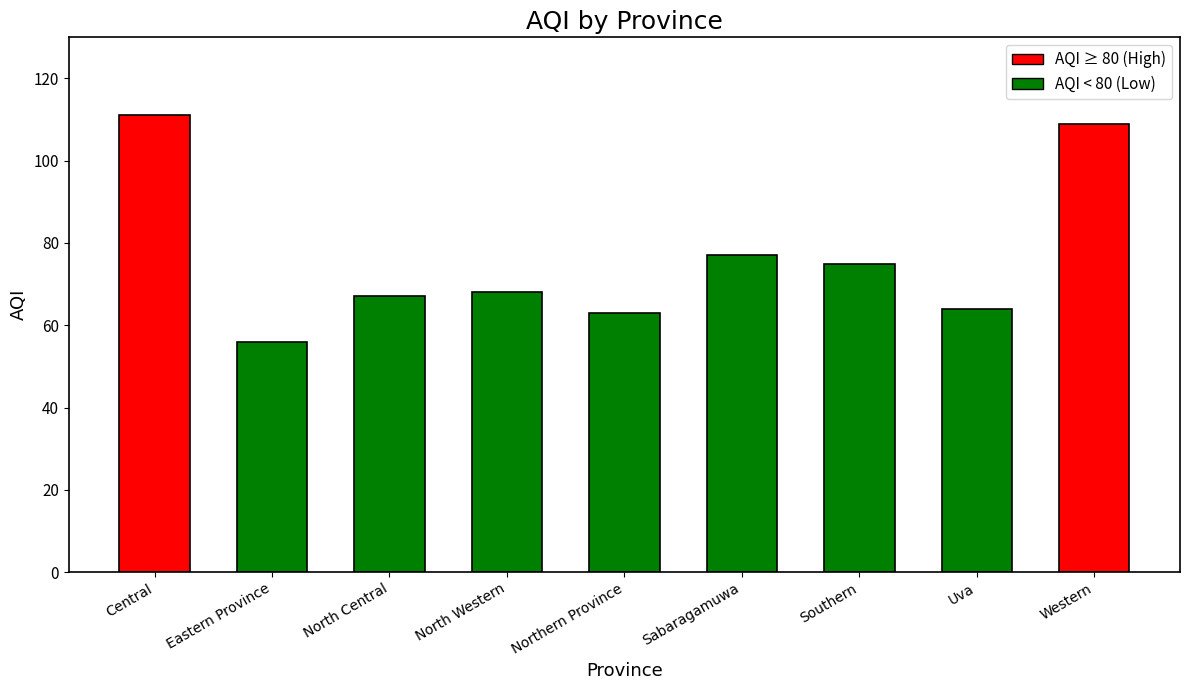

Reading left to right, transcribe all the data shown in this chart.

111	56	67	68	63	77	75	64	109